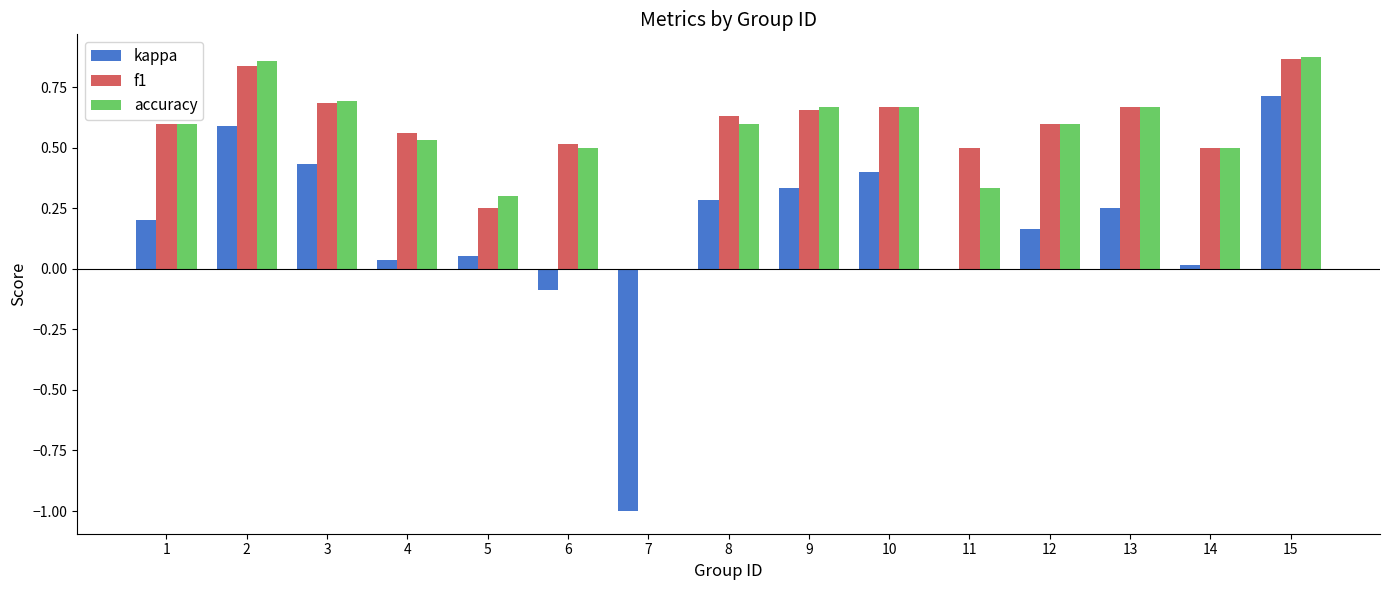

What is the total value across all series at 3?

1.8